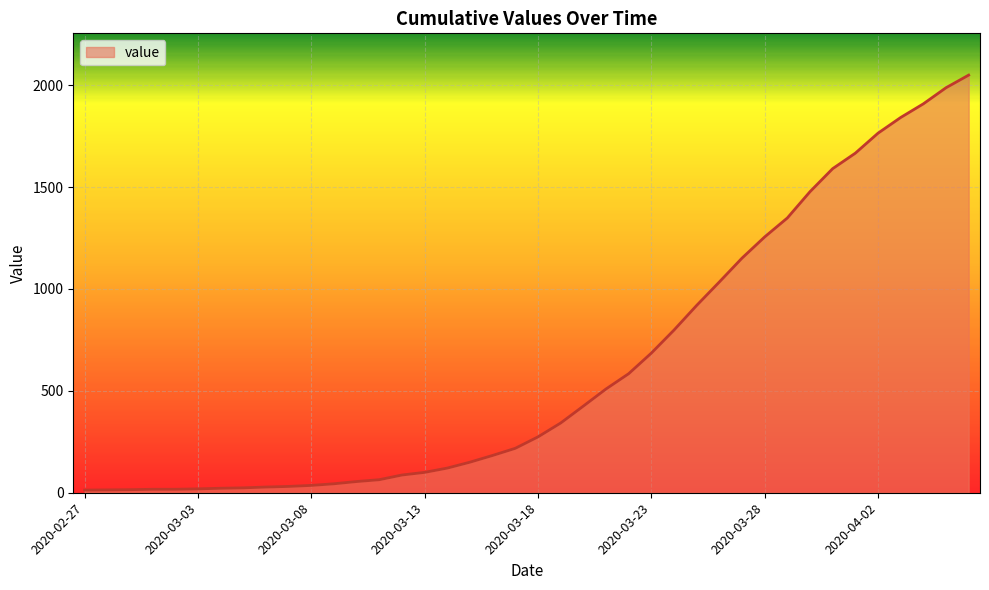

What is the greatest value displayed?

2049